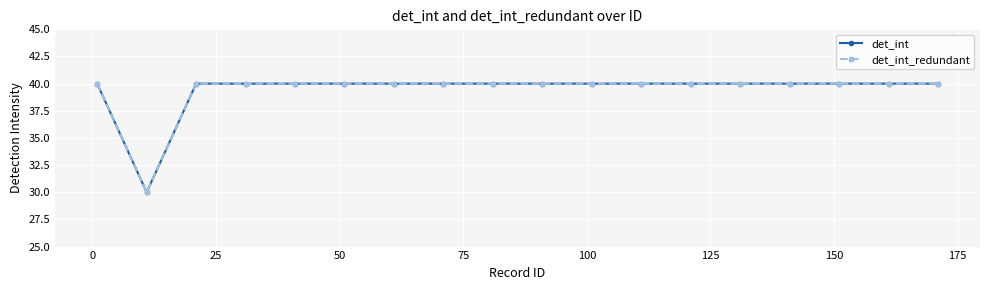

Is this an area chart (filled region under the line)?

No